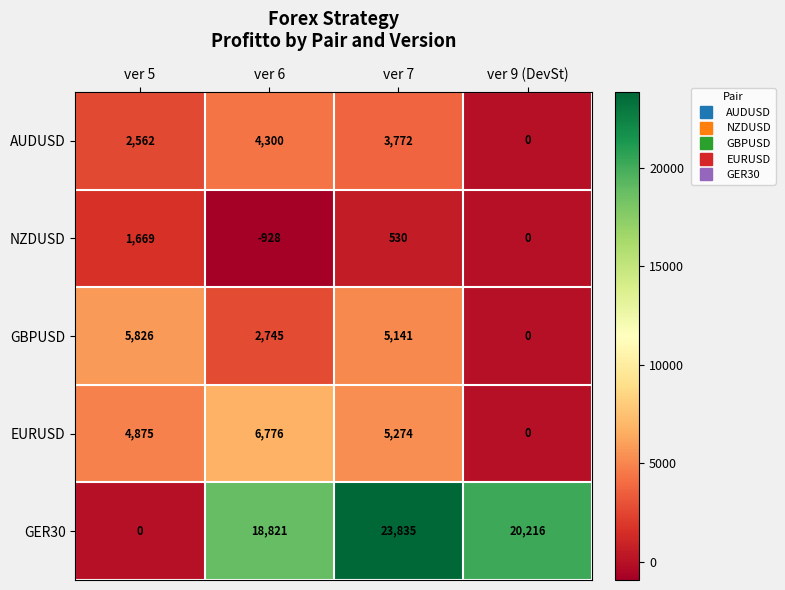

Is it true that NZDUSD equals -1395 at ver 9 (DevSt)?

False